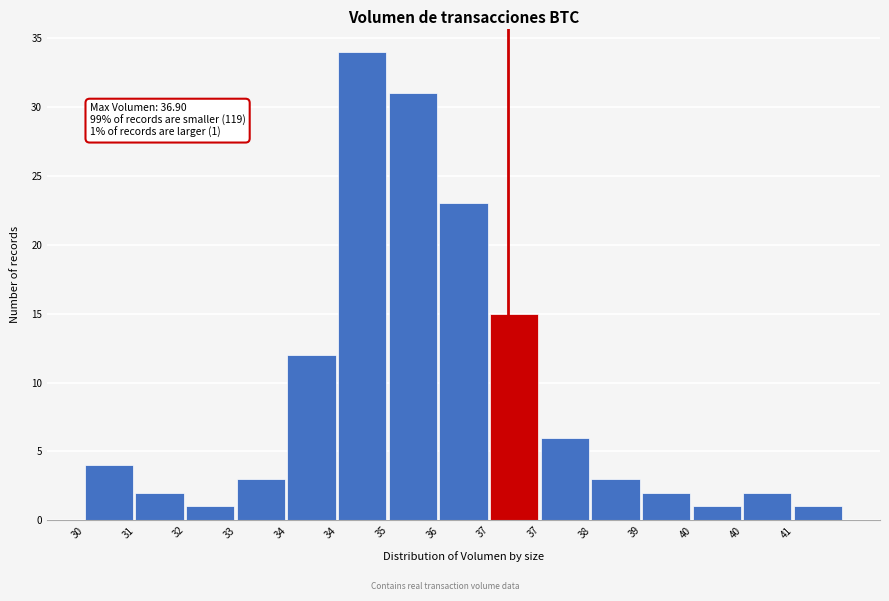

How many categories are shown in the chart?

15